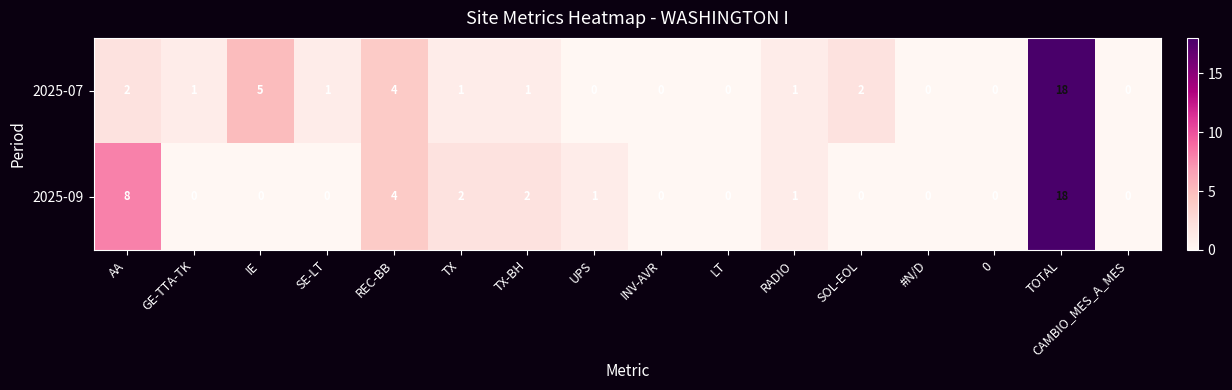

How many data points does each series have?

16